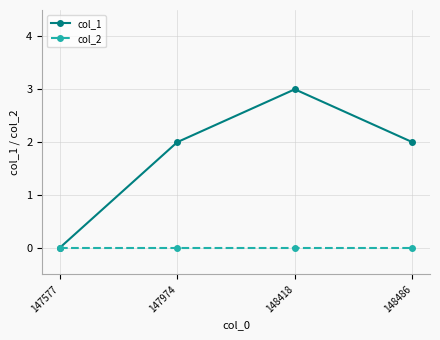

What is the greatest value displayed?

3